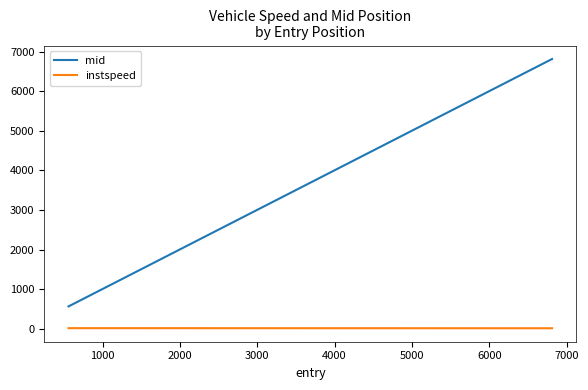

Which series has the largest range (max minus min)?

mid